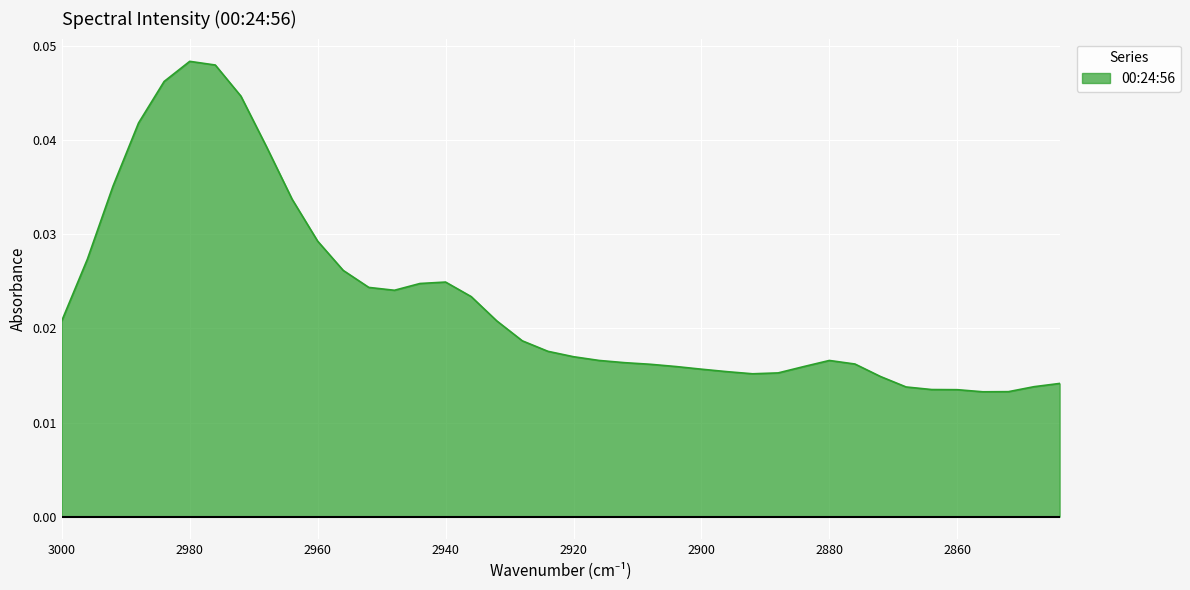

What is the sum of all values?

0.9